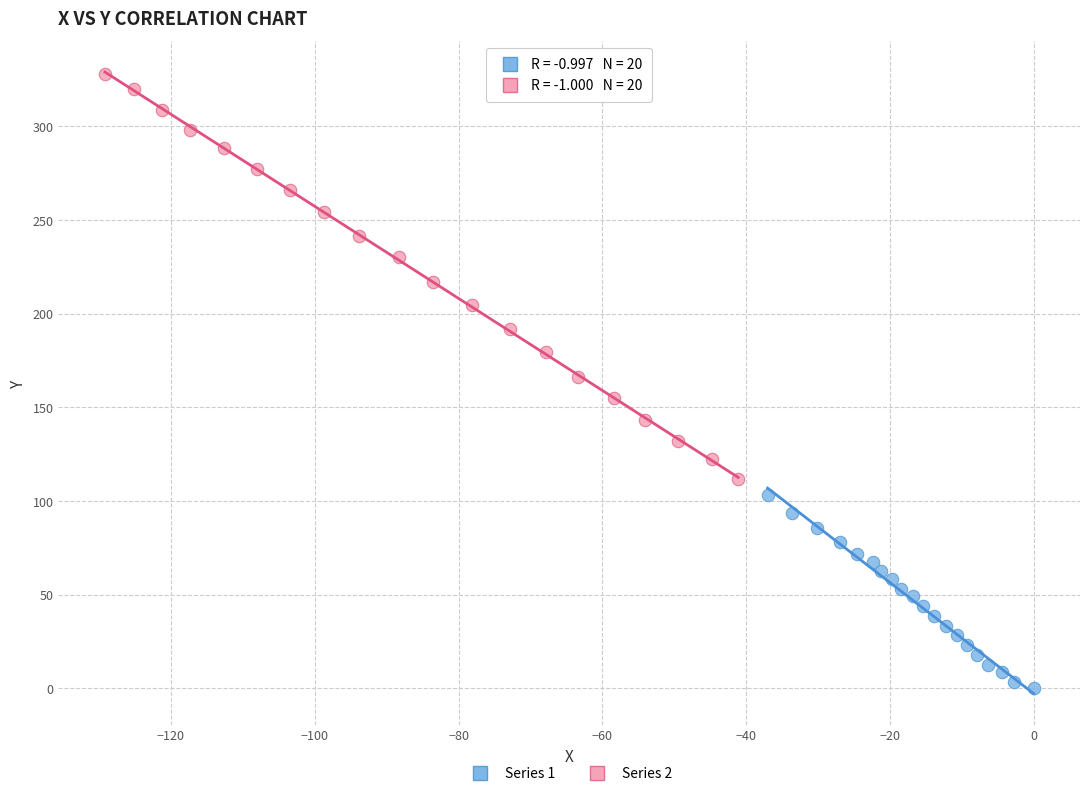

What are all the series names shown in the legend?

Series 1, Series 2